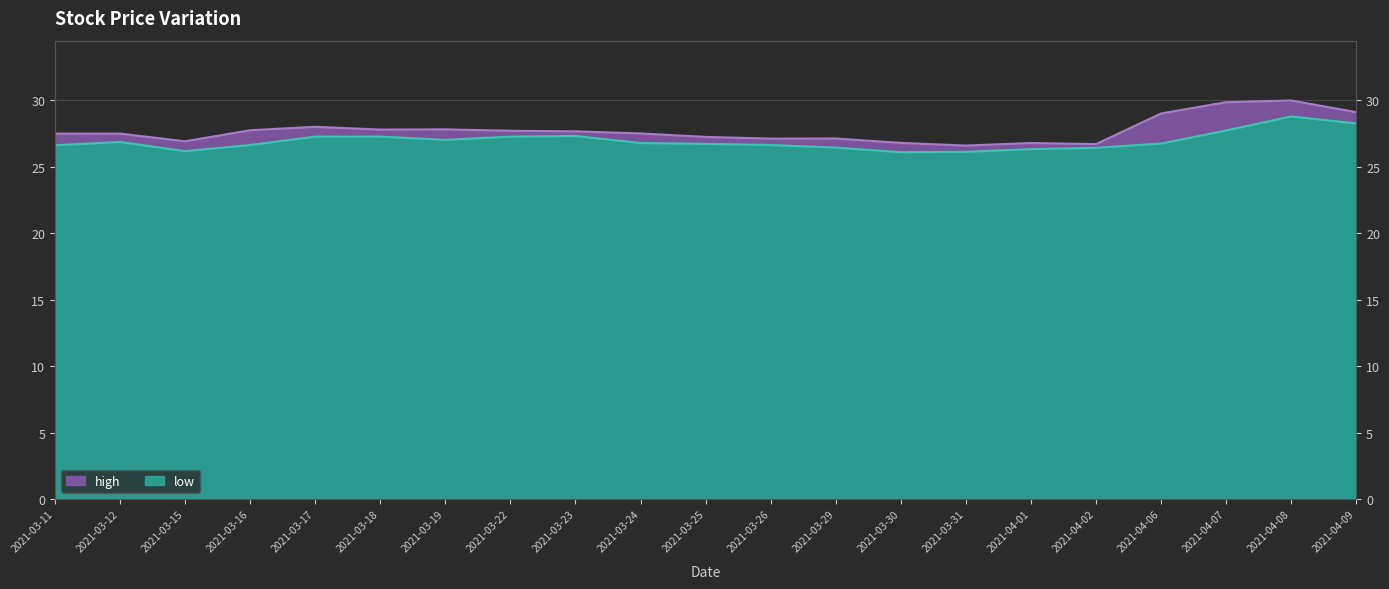

How many series are shown in this chart?

2